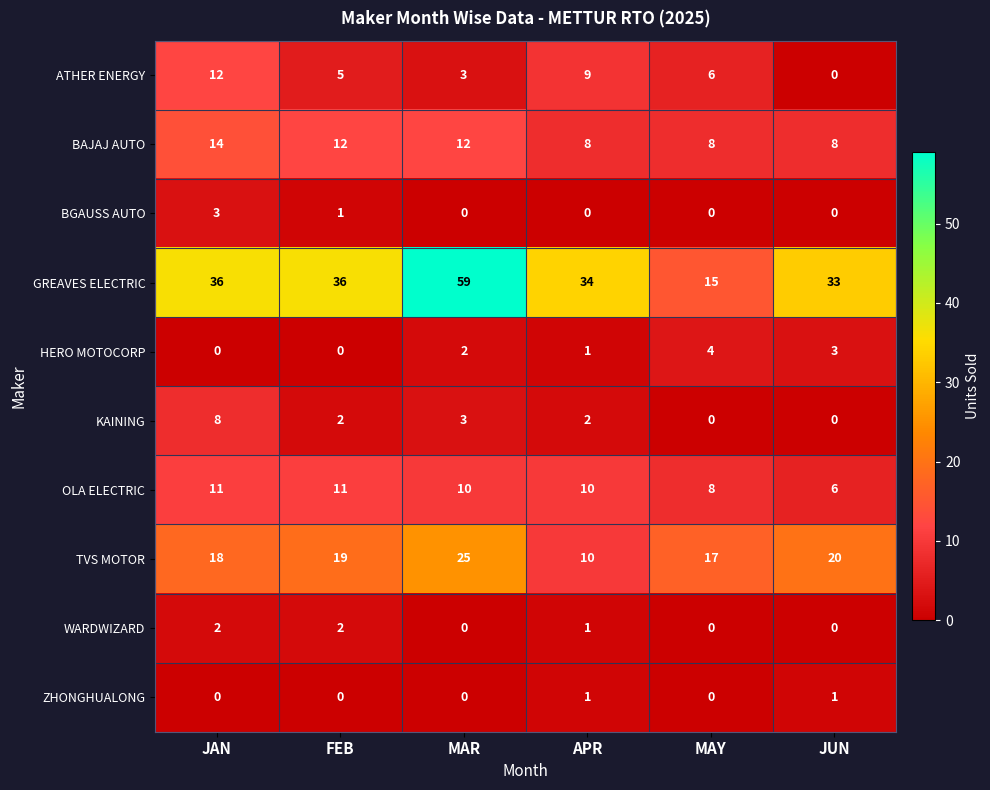

At which category is the sum across all series the highest?

MAR